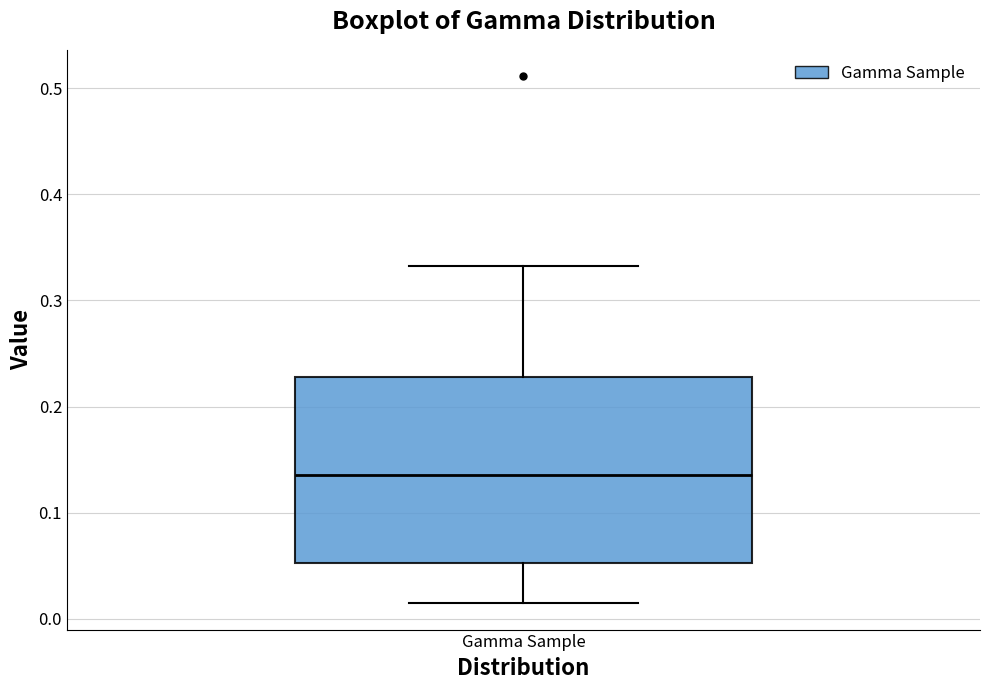

Read this box plot against the y-axis: the position of the median line, the range covered by the box, and the ends of both whiskers. The values are not printed on the chart, so give them approximately, as read against the axis.

median 0.14, box 0.05 to 0.23, whiskers 0.01 to 0.33